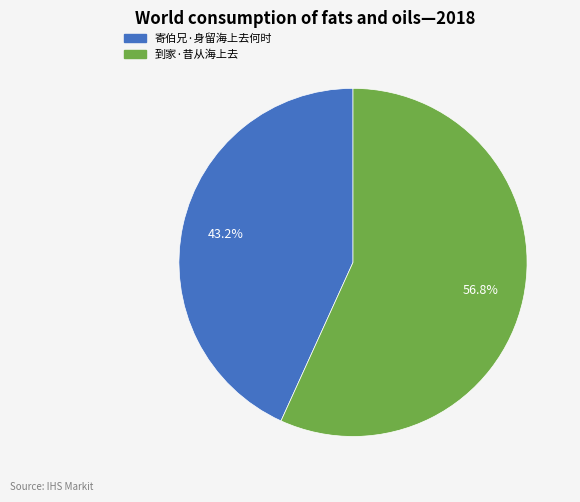

To the nearest percent, what percentage of the pie is 寄伯兄·身留海上去何时?

43%